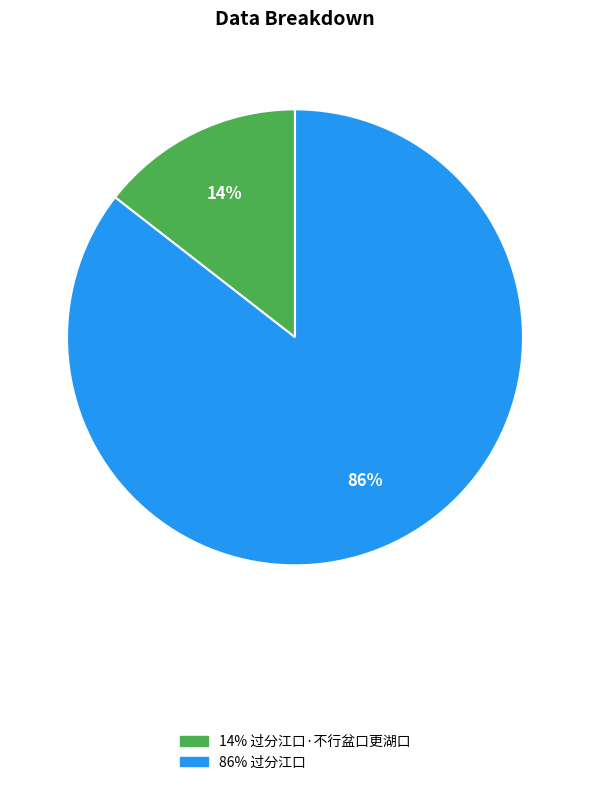

To the nearest percent, what is the average slice percentage?

50%